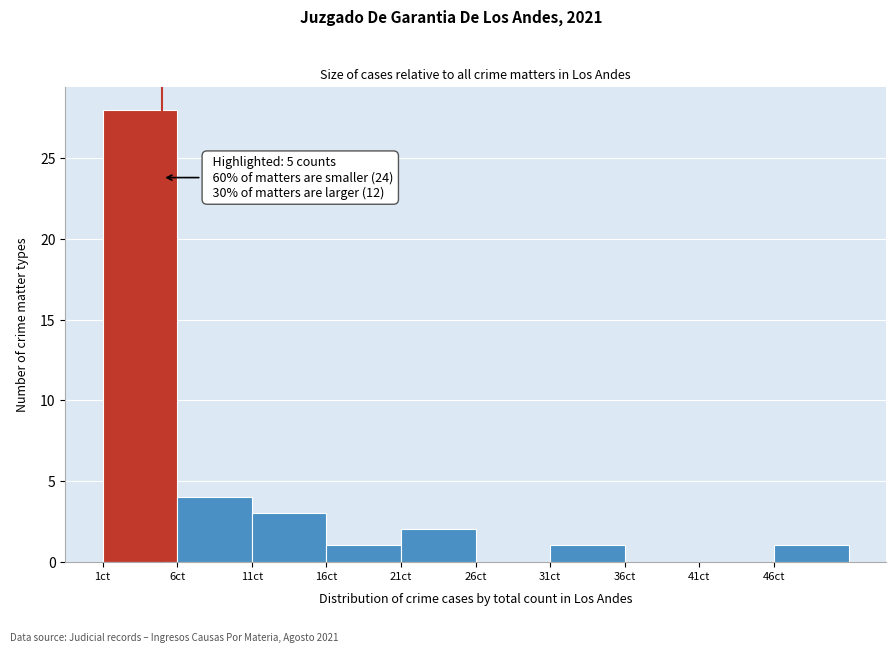

Over which range of the x-axis is the bar tallest?

1 to 6